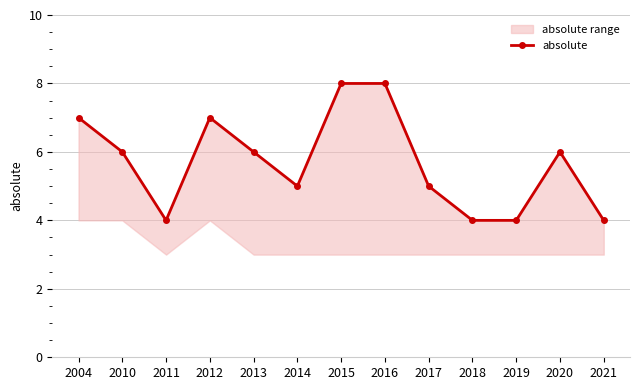

At which category does the chart reach its peak across all series?

2015